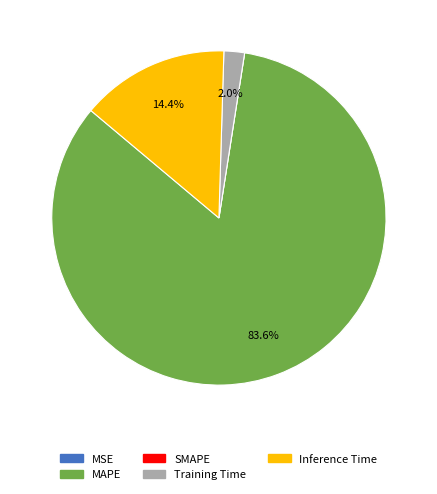

Does MAPE account for over 50% of the chart?

Yes